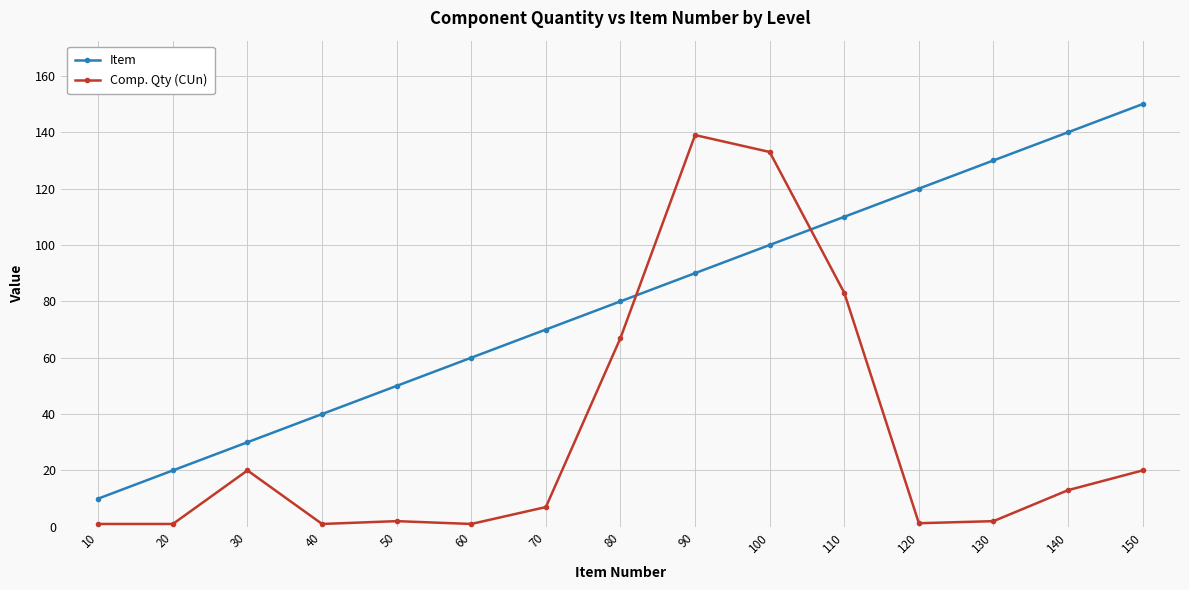

Rank the series by their maximum value, from lowest to highest.

Comp. Qty (CUn), Item